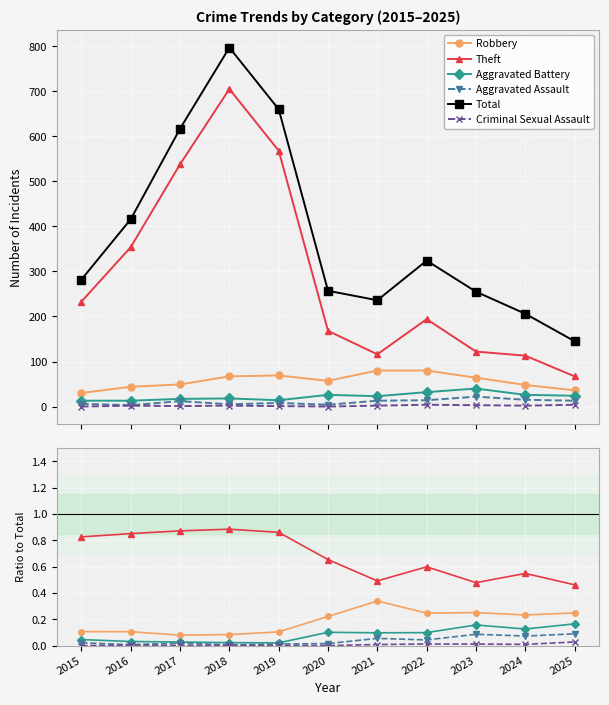

Is it true that Total equals 57.7 at 2023?

False